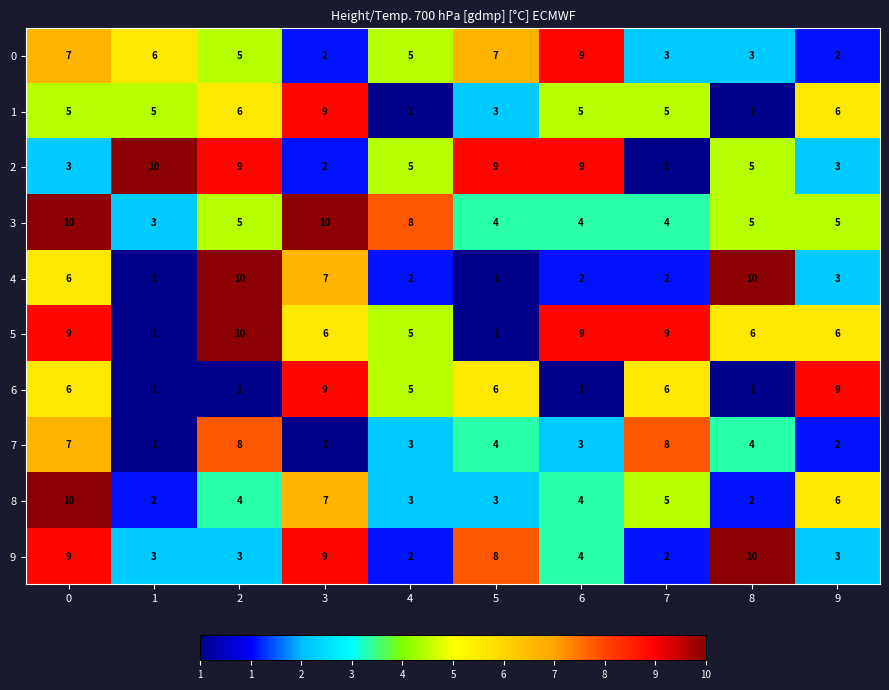

How many series are shown in this chart?

10